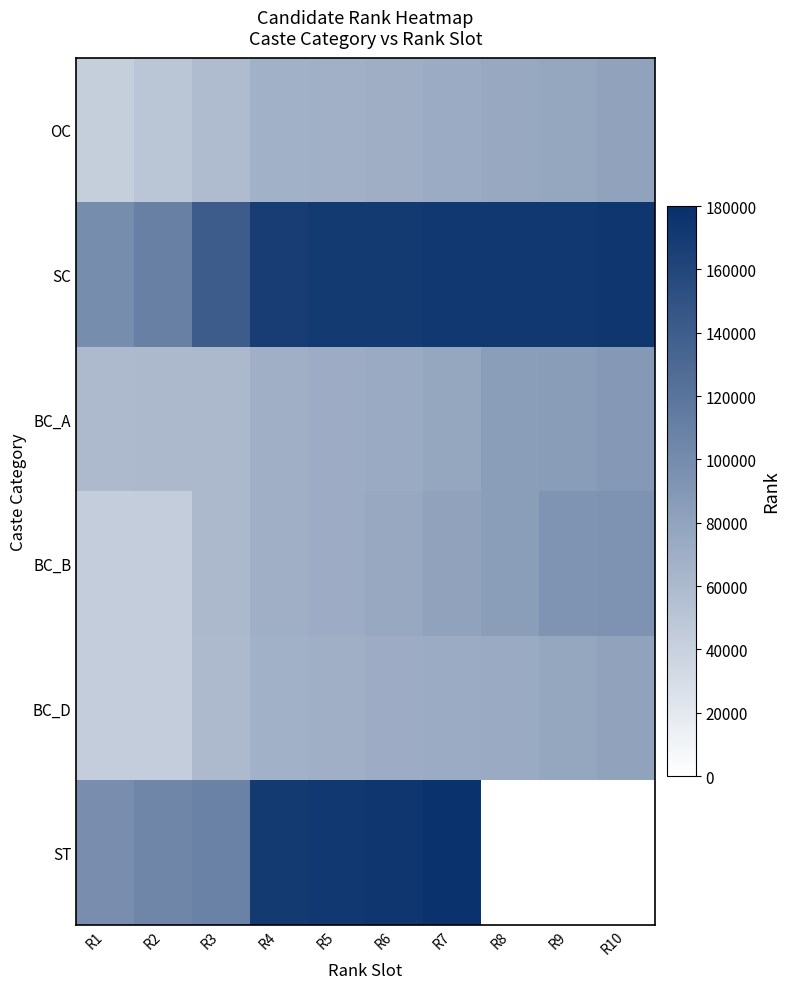

What is the spread (max minus min) of values at R6?

104548.0